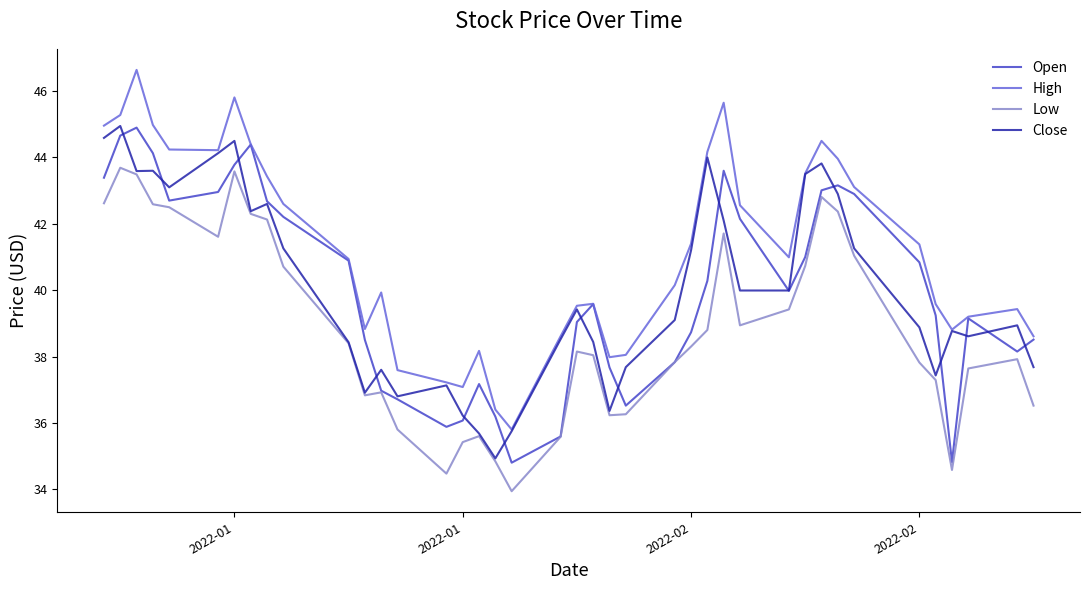

Does the chart display data point markers on the line(s)?

No